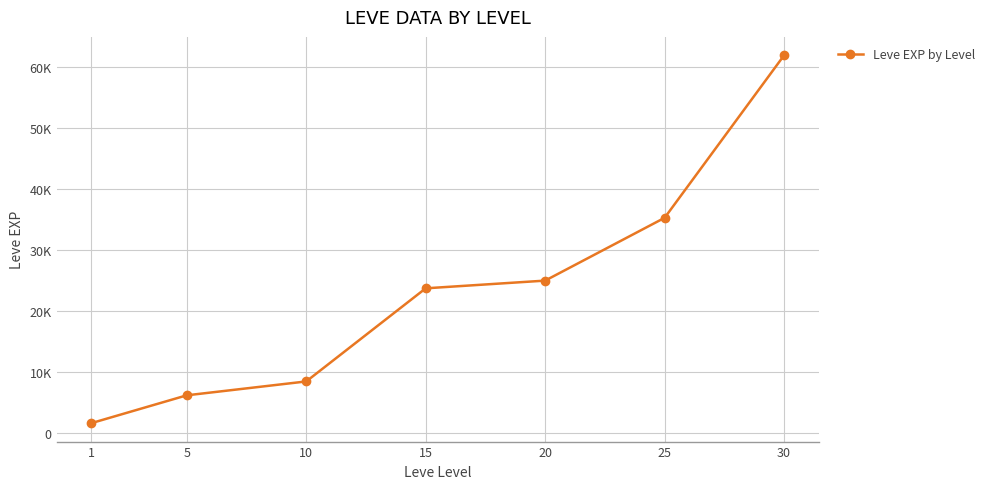

Is this an area chart (filled region under the line)?

No